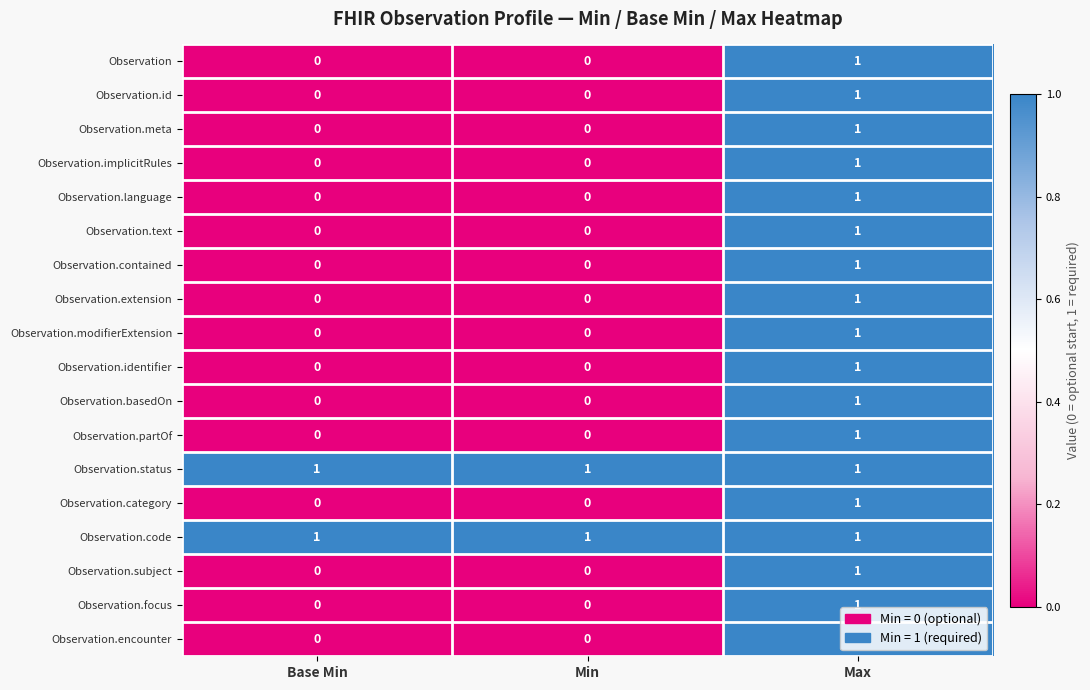

The Observation.contained series shows -1 at Min. True or false?

False